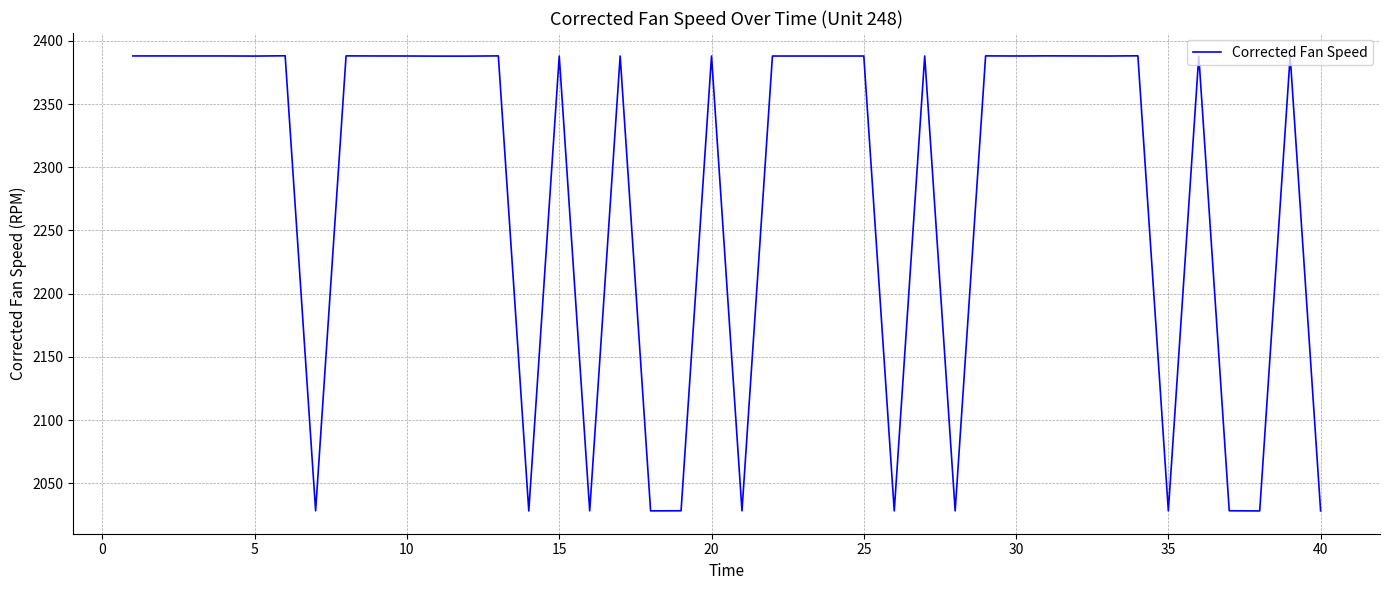

What is the minimum value shown in the chart?

2028.1